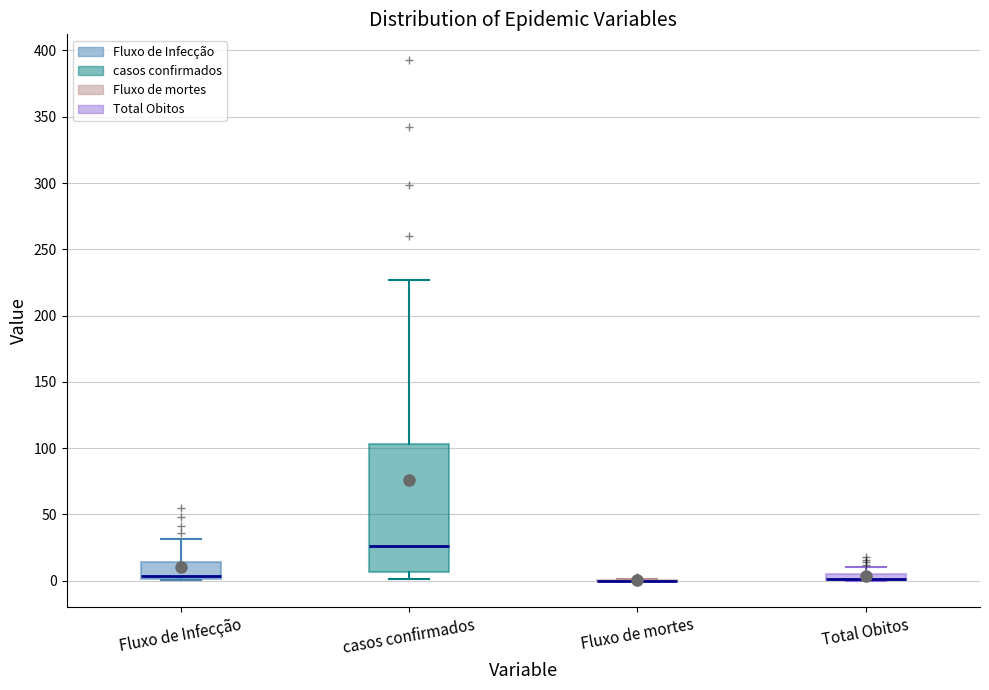

Where does the upper whisker of the box for Total Obitos end on the y-axis? The values are not printed on the chart, so give them approximately, as read against the axis.

10